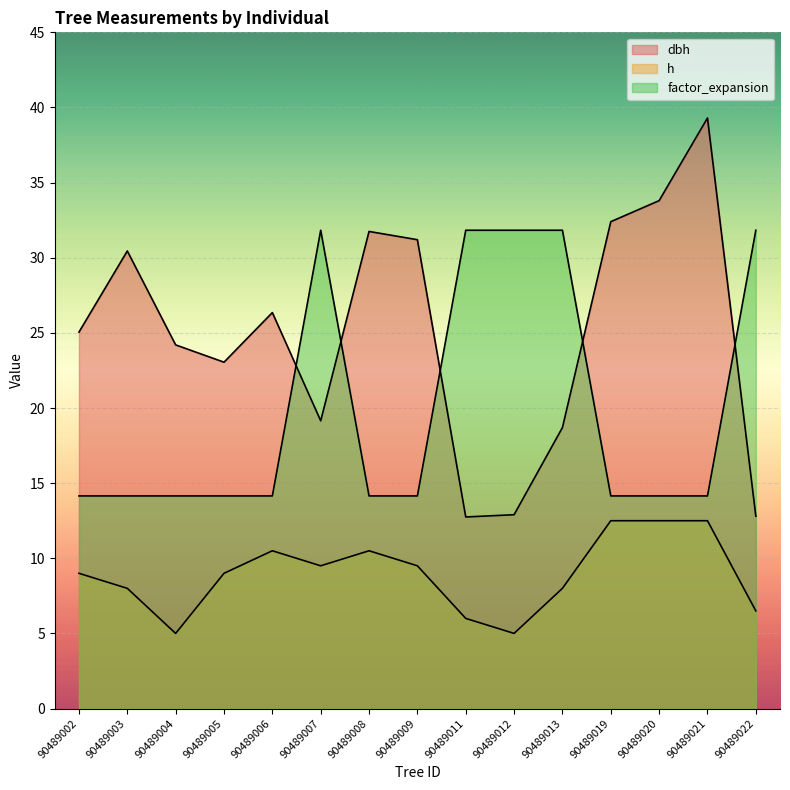

True or false: h and dbh intersect in this chart.

False